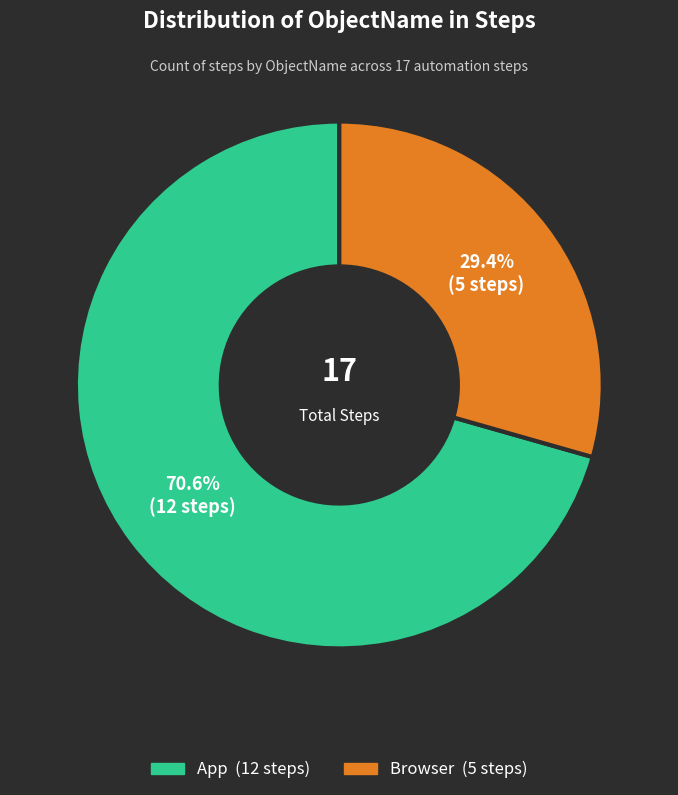

Combined, what portion of the pie is App and Browser?

100.0%